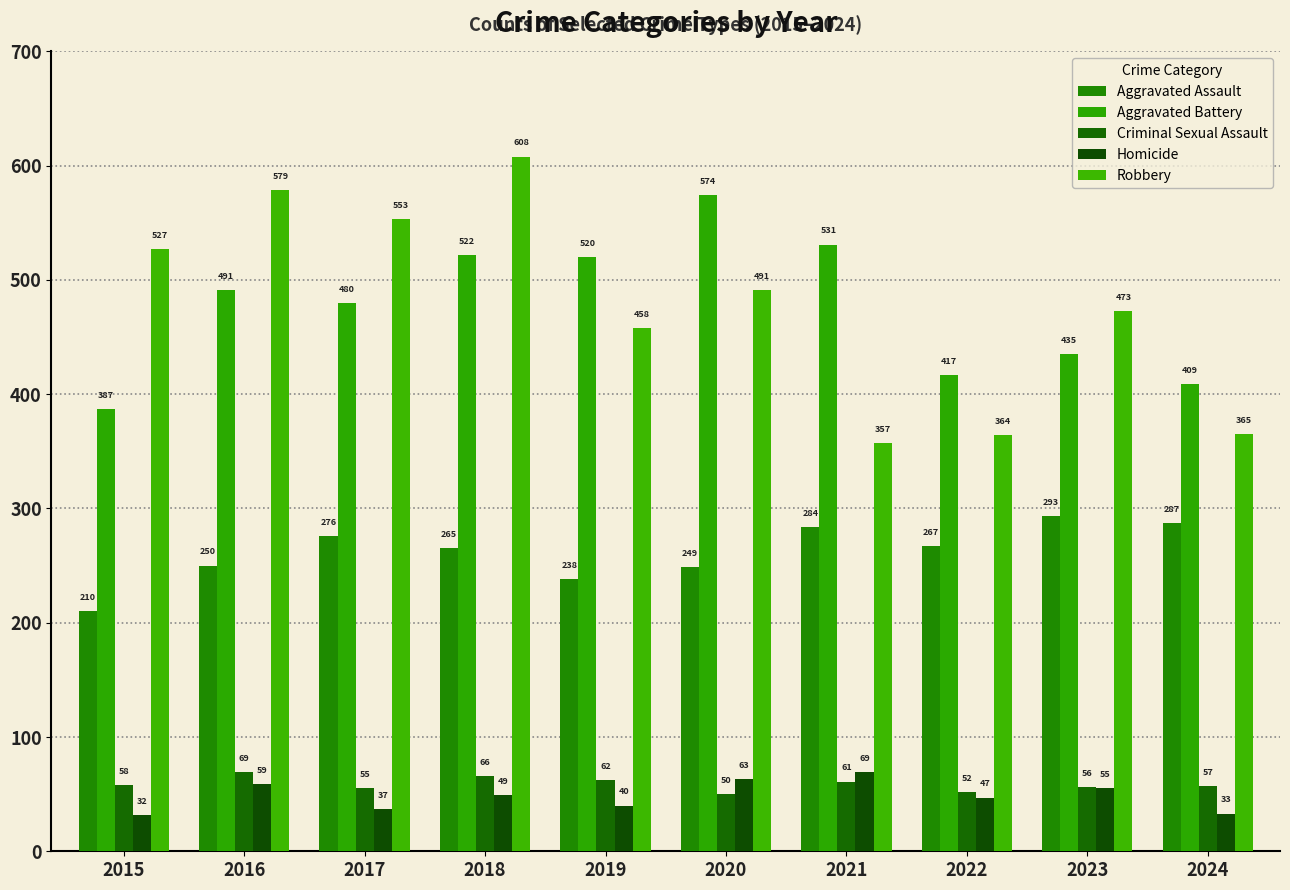

What is the approximate value of Robbery at 2018, to the nearest 10?

610